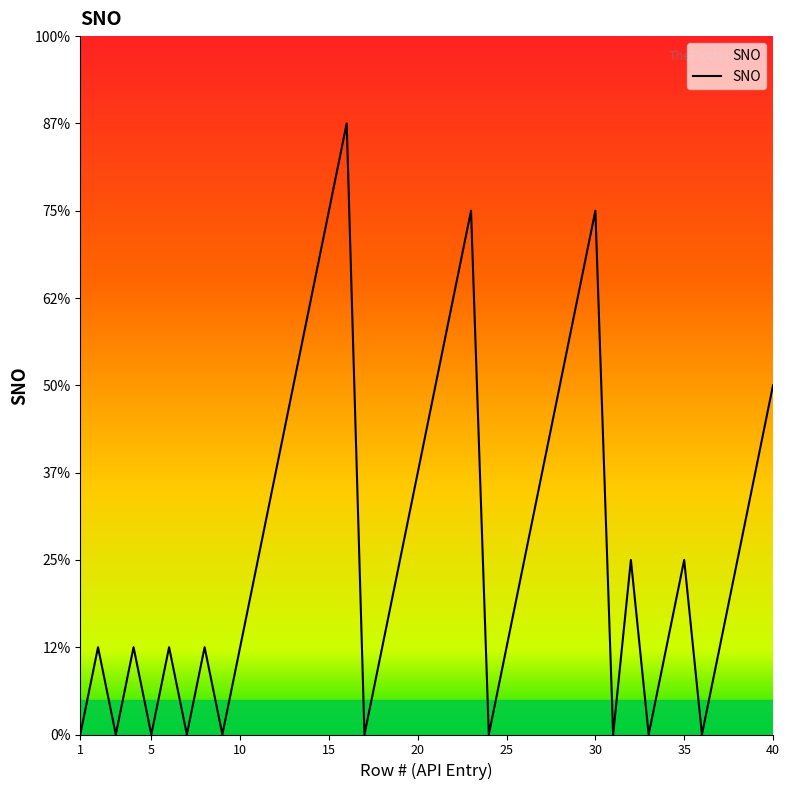

Does the chart have visible grid lines?

No